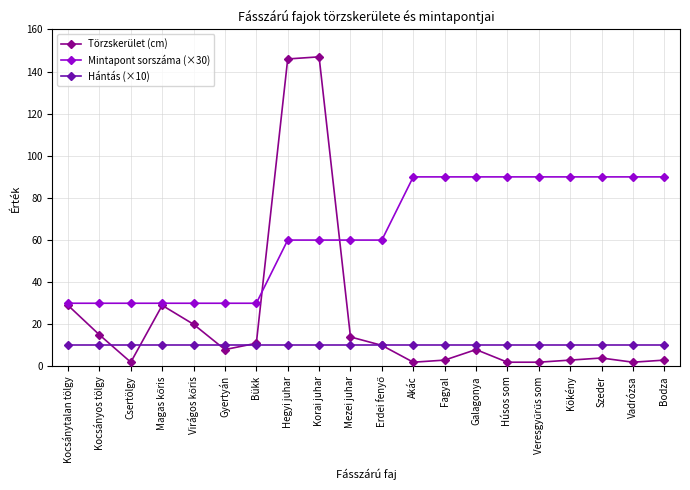

List the series in order of their overall mean, highest first.

Mintapont sorszáma (×30), Törzskerület (cm), Hántás (×10)